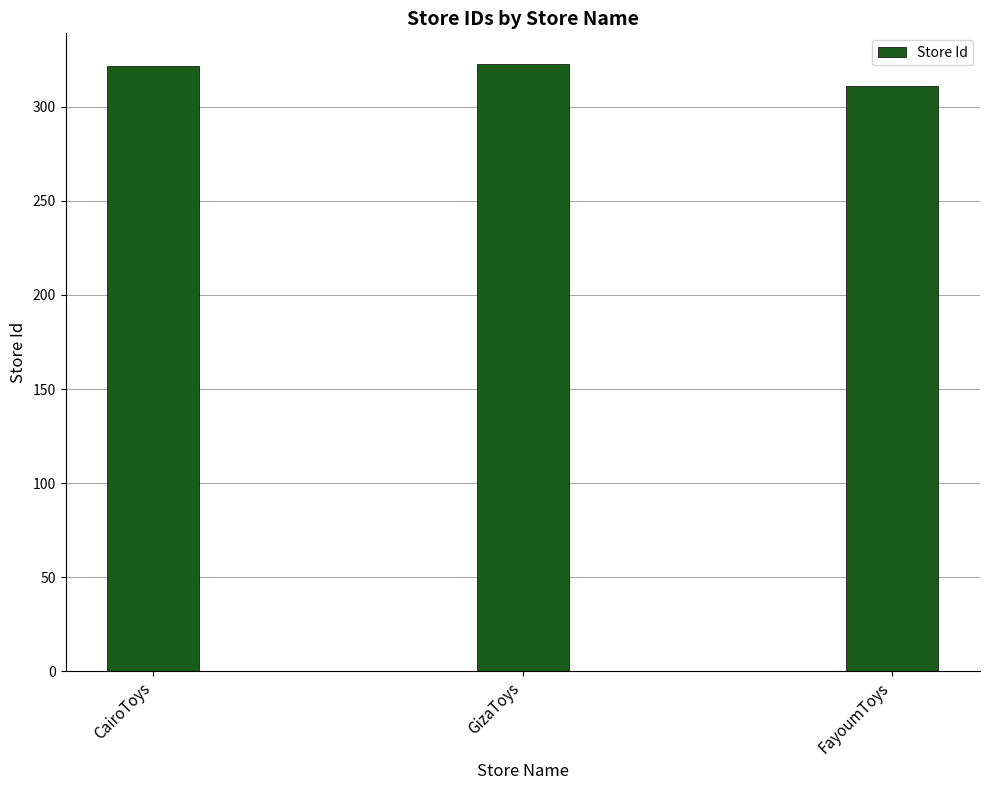

What is the maximum value shown in the chart?

323